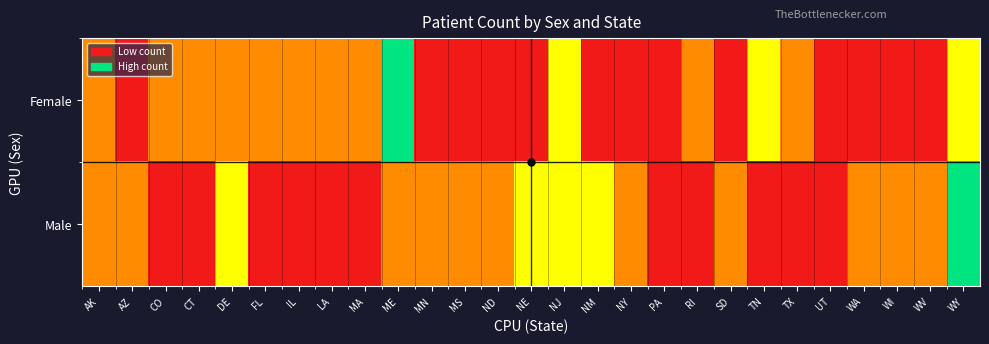

List the series in order of their peak value, highest first.

Female, Male